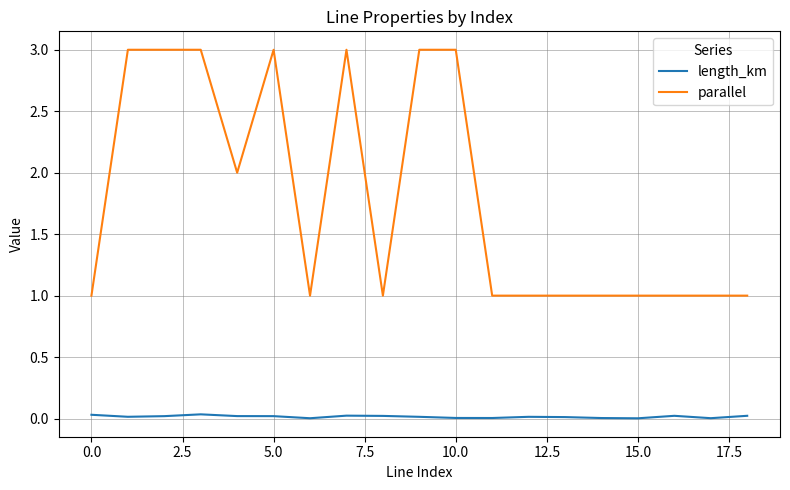

Count the parallel values in the range 1 to 3.

19